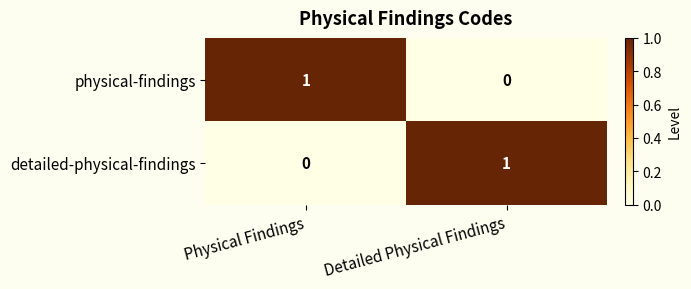

Reading left to right, extract all data points from this chart.

physical-findings: Physical Findings=1	Detailed Physical Findings=0
detailed-physical-findings: Physical Findings=0	Detailed Physical Findings=1